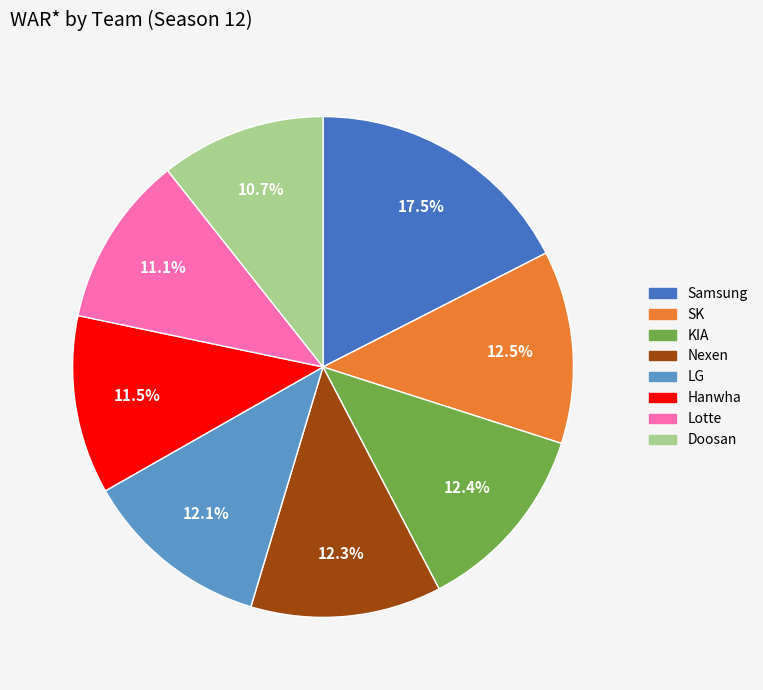

What percentage is the KIA slice, to the nearest percent?

12%